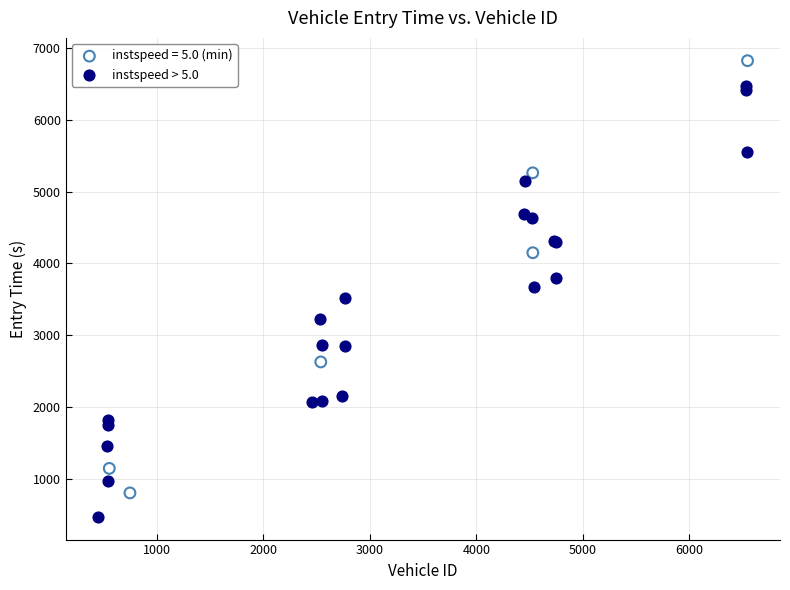

Which series reaches the minimum Y coordinate?

instspeed > 5.0